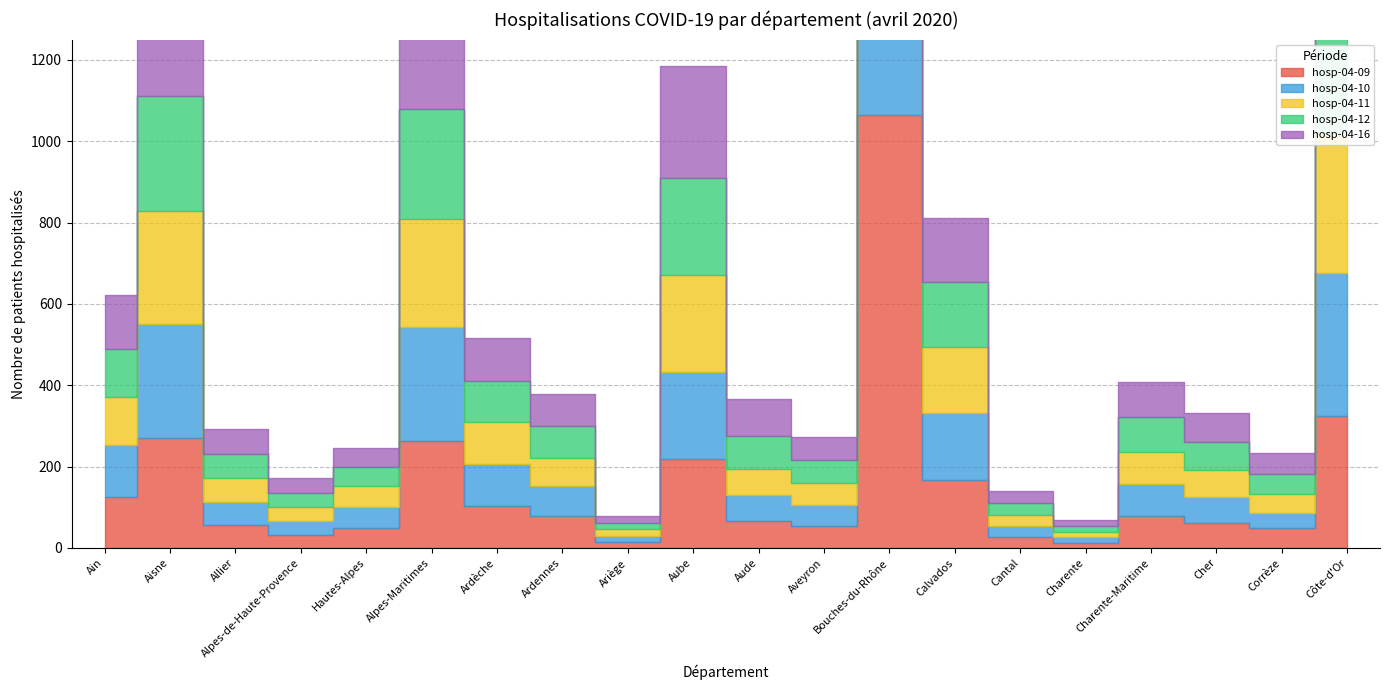

What is the sum of the hosp-04-09 values at Charente and Corrèze?

61